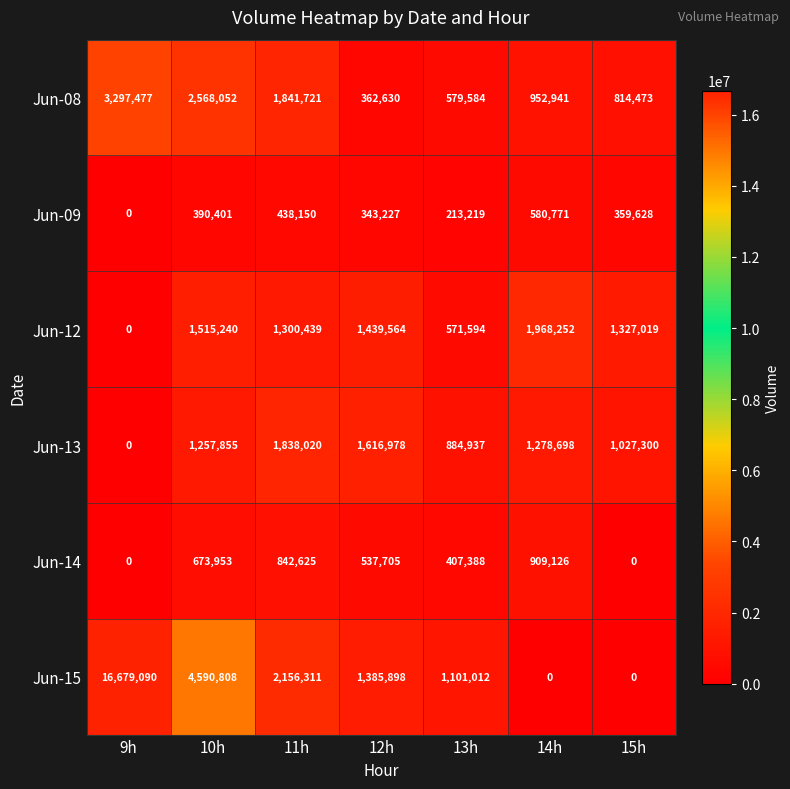

Which series has the largest total across all categories?

Jun-15